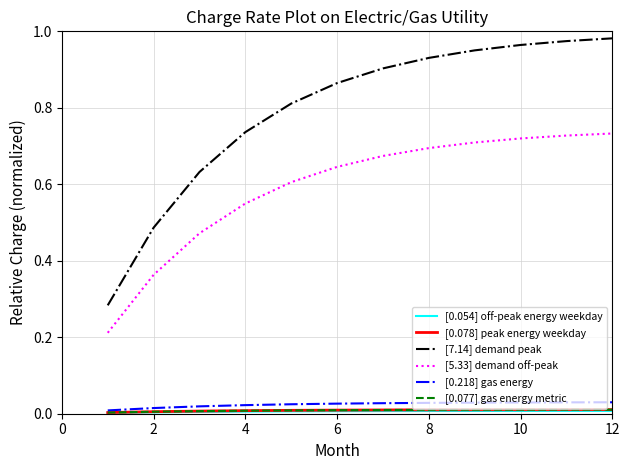

Which series has the largest total across all categories?

[7.14] demand peak